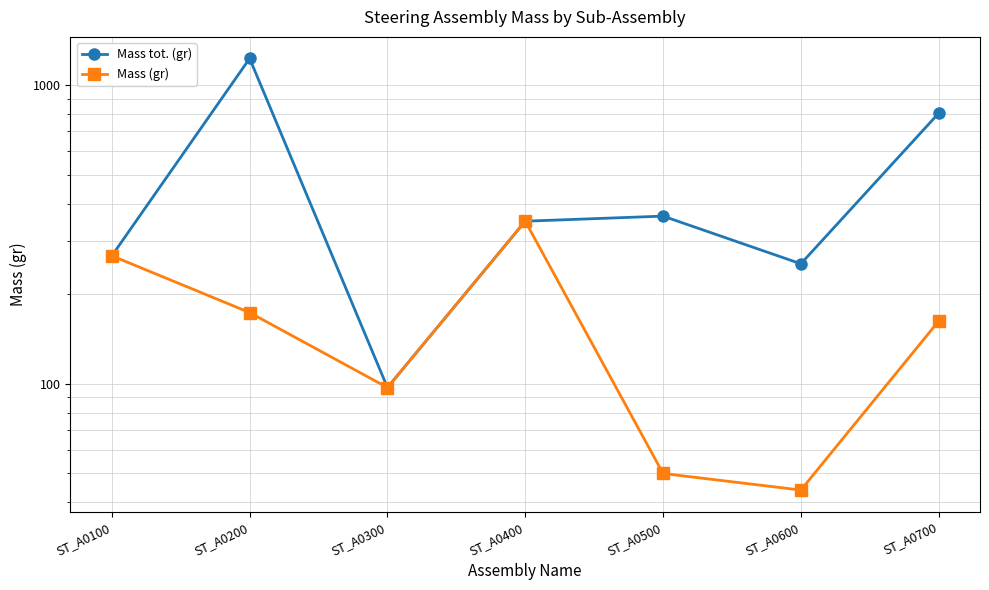

List the series in order of their overall mean, highest first.

Mass tot. (gr), Mass (gr)